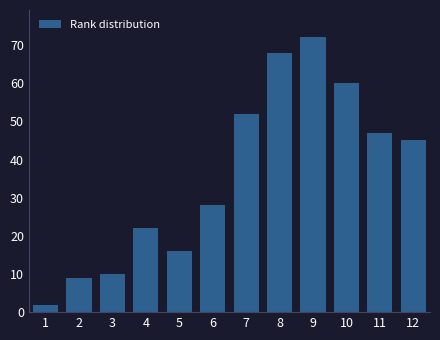

Reading left to right, list all the values displayed in this chart.

2	9	10	22	16	28	52	68	72	60	47	45